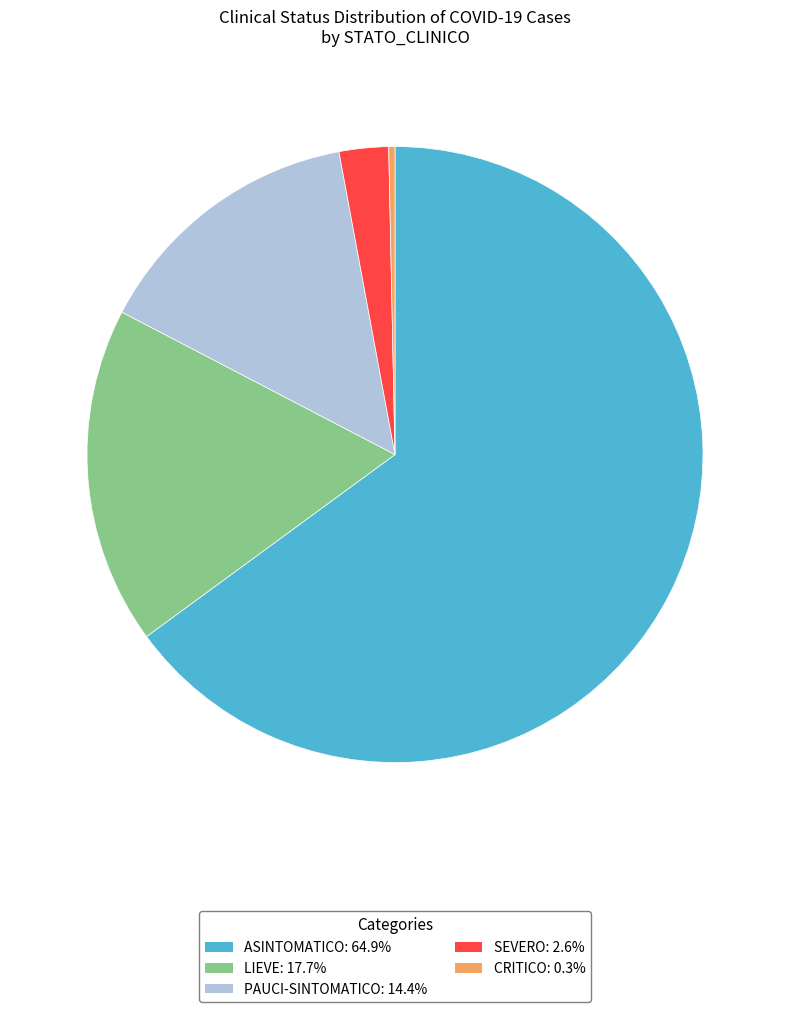

Is there any slice that represents more than half of the pie?

Yes